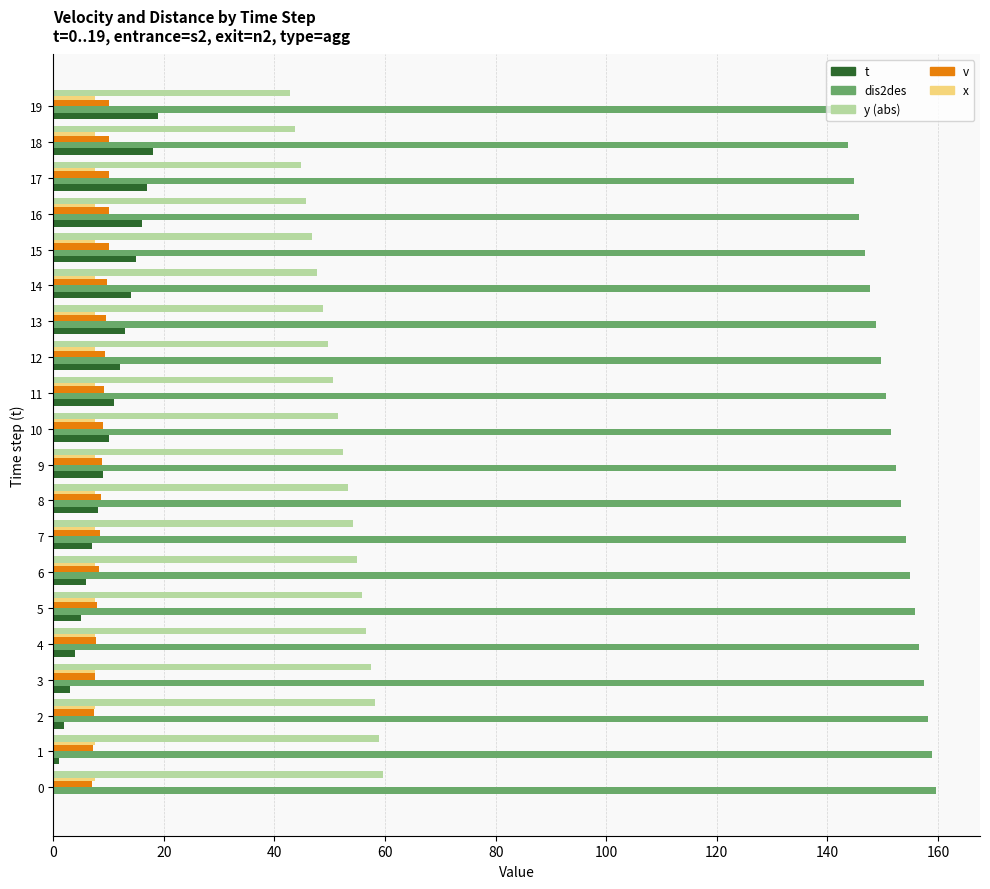

What is the maximum value for v?

10.0